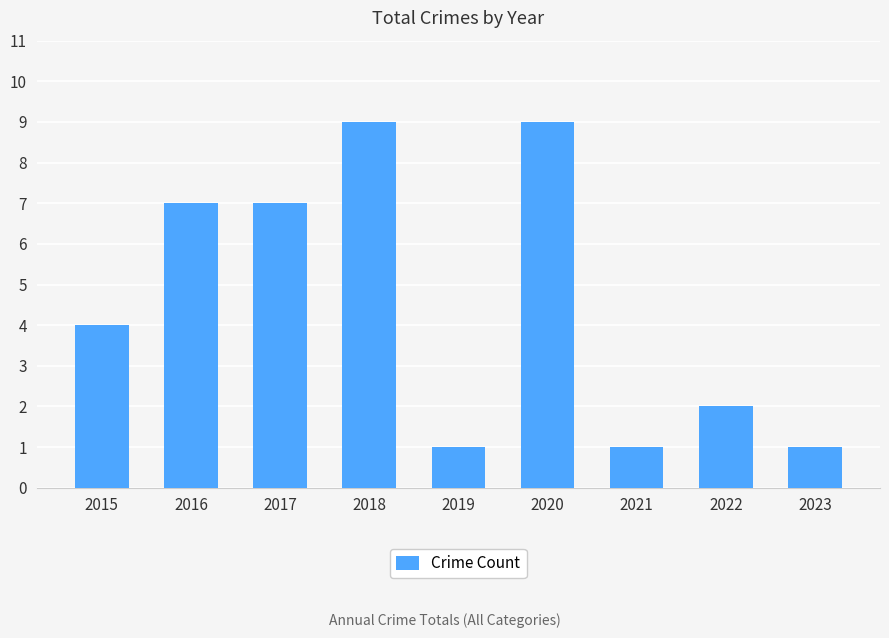

How many values are between 1 and 7?

7